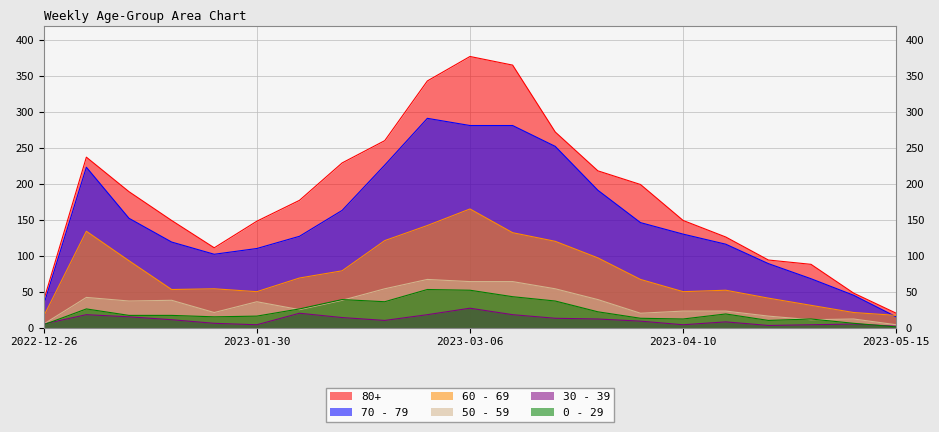

What is the label of the 21st point from the left?

2023-05-15